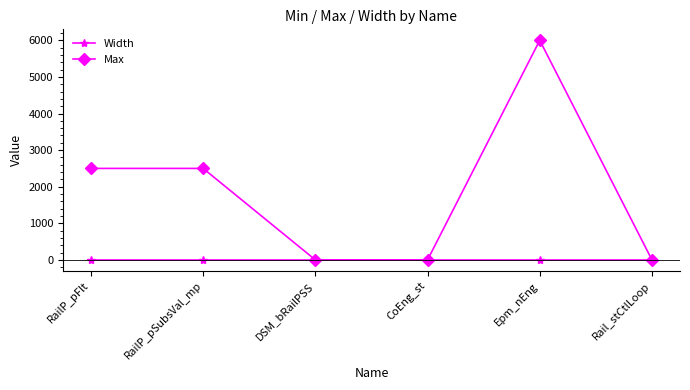

The Max series shows 1140 at RailP_pFlt. True or false?

False